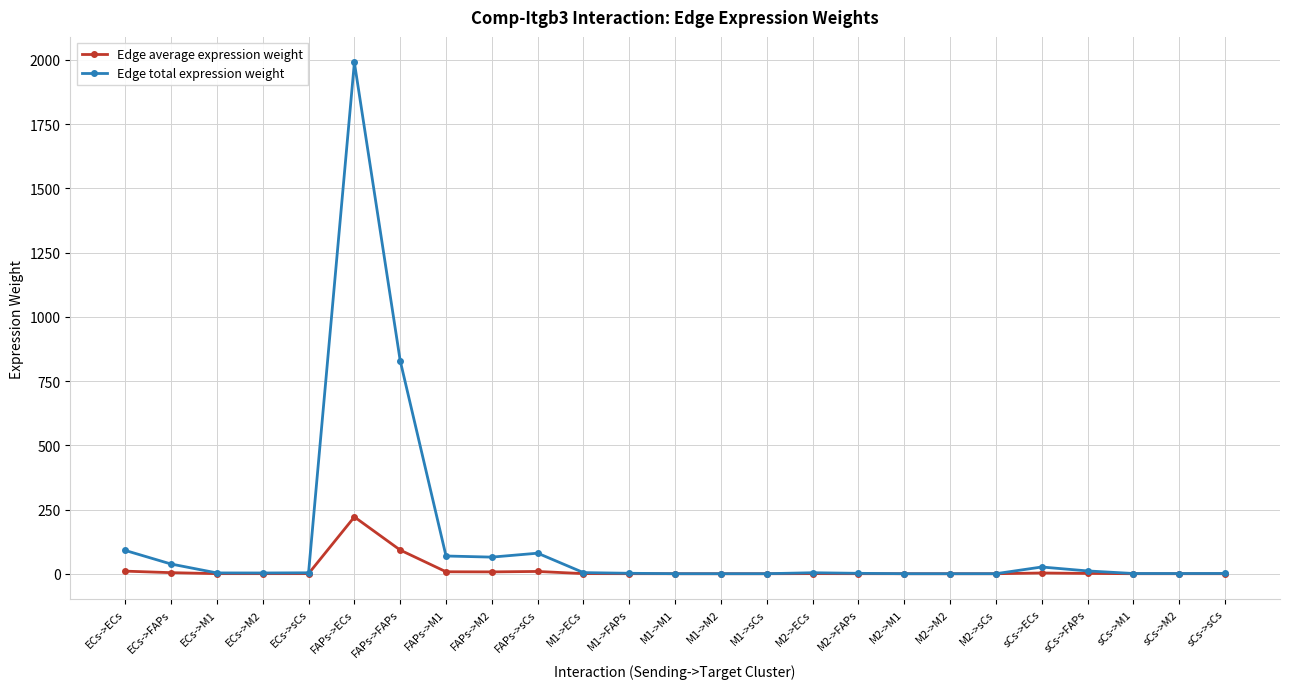

Is this an area chart (filled region under the line)?

No